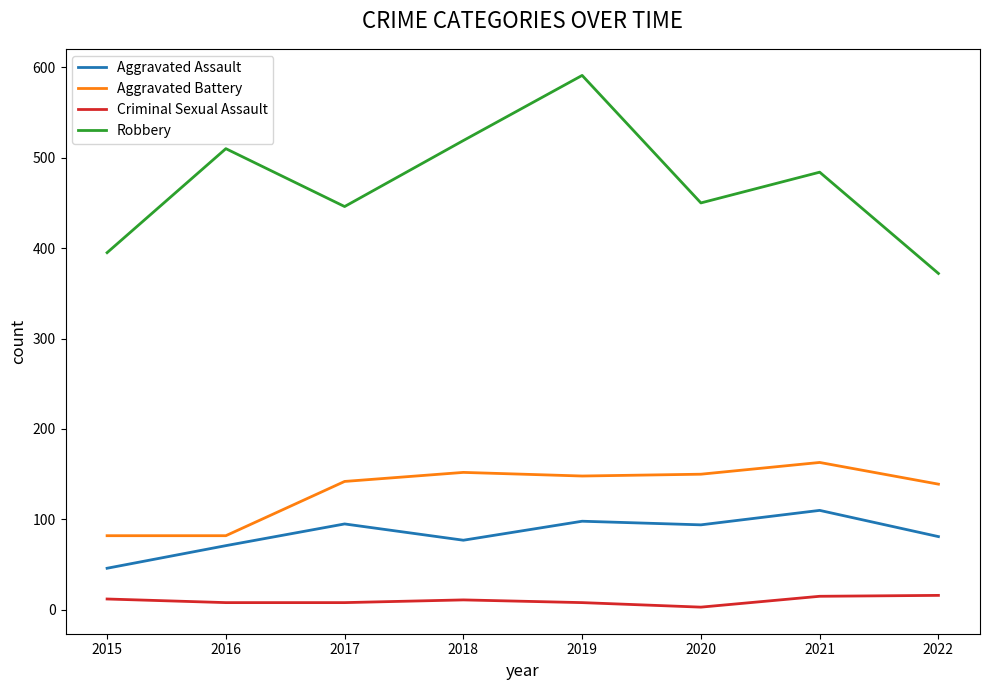

True or false: Robbery and Aggravated Assault intersect in this chart.

False